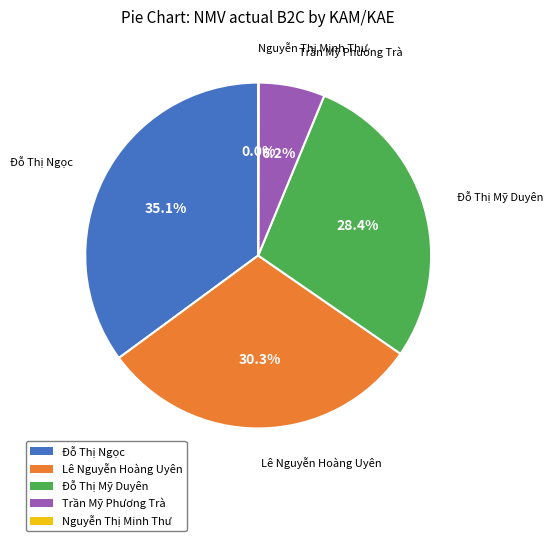

What is the total percentage of Đỗ Thị Mỹ Duyên and Lê Nguyễn Hoàng Uyên?

58.7%